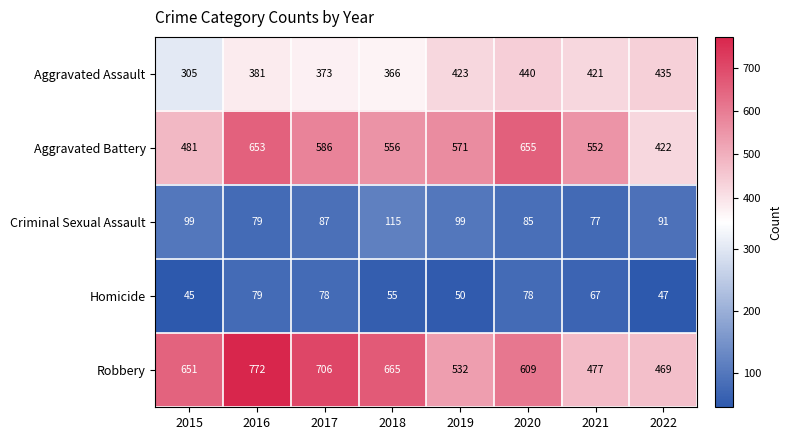

At which category does the chart reach its minimum across all series?

2015